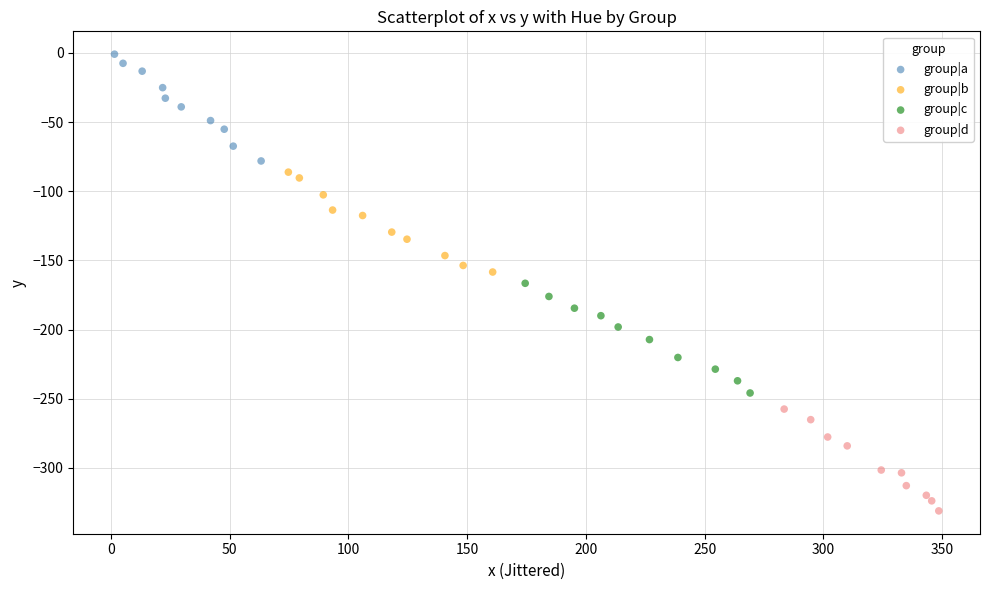

Which series contains the highest Y value?

group|a